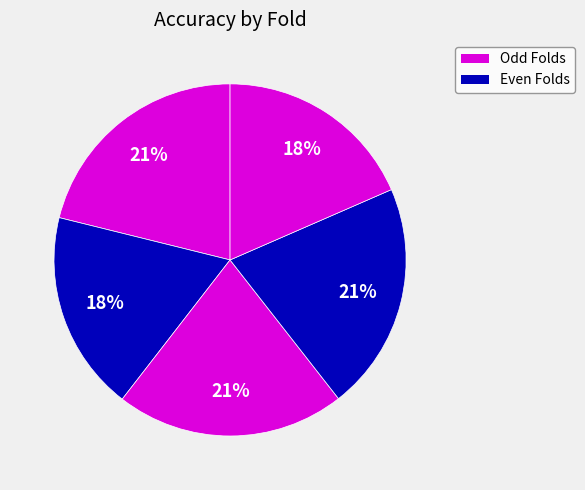

Rank the categories by value from lowest to highest.

Fold 2, Fold 5, Fold 4, Fold 3, Fold 1